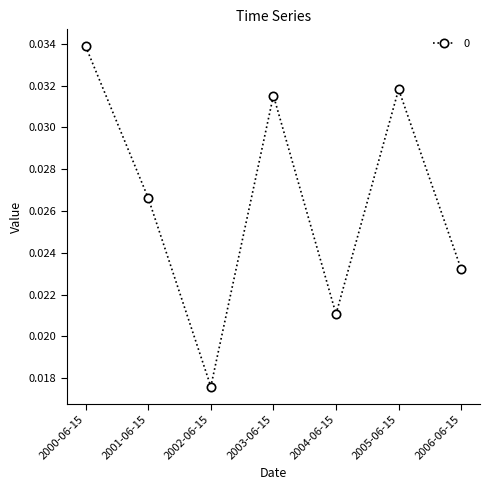

What is the label of the 2nd point from the right?

2005-06-15